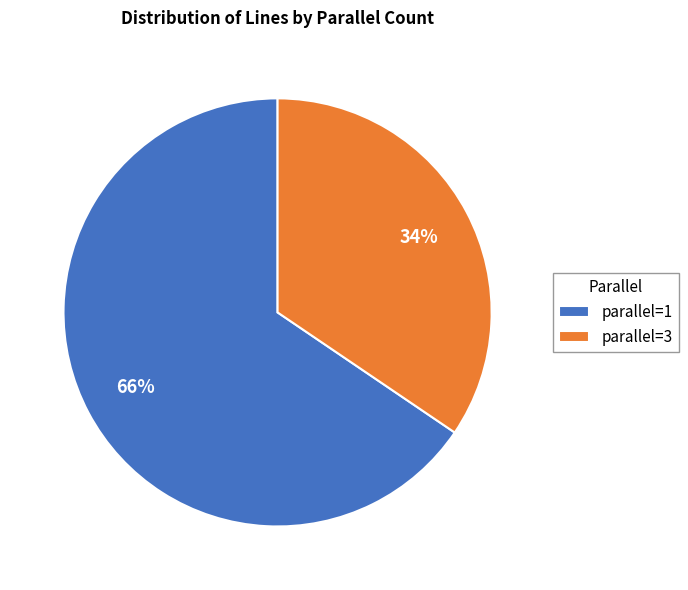

The parallel=3 slice represents 34% of the pie. True or false?

True